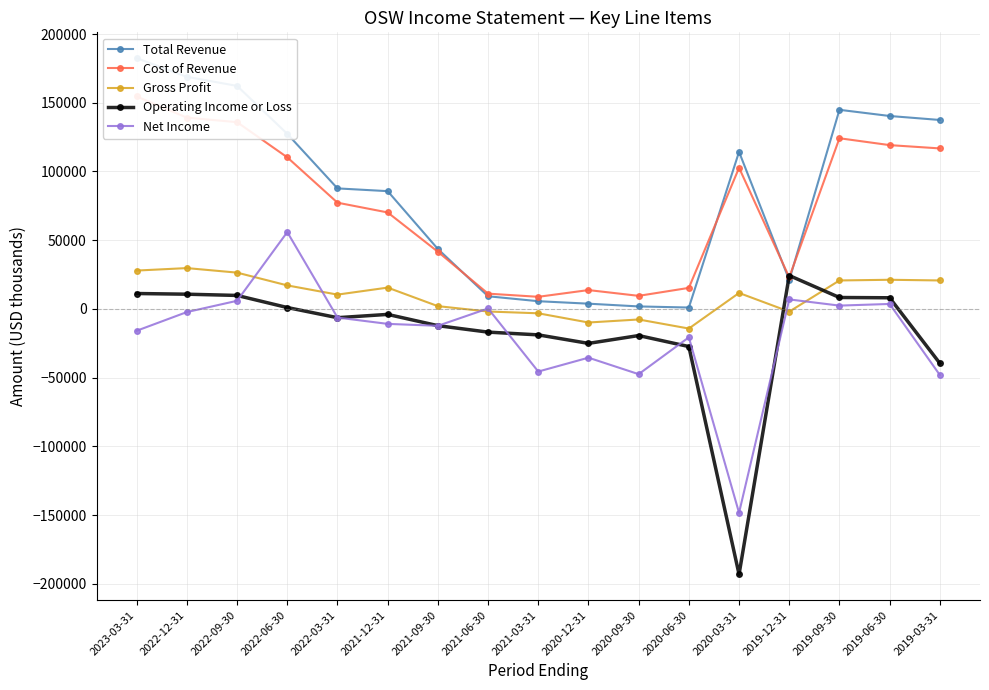

True or false: Operating Income or Loss and Gross Profit cross at least once.

True